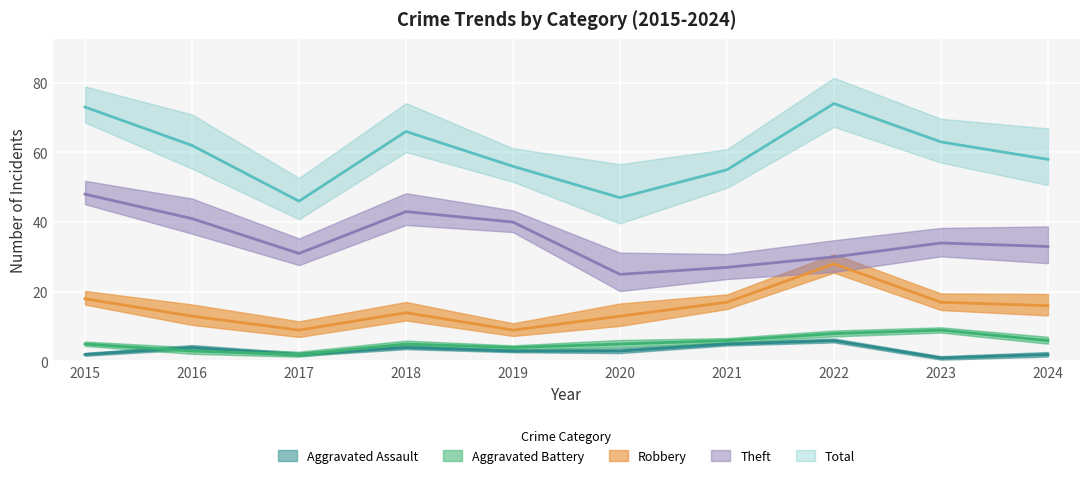

What are all the series names shown in the legend?

Aggravated Assault, Aggravated Battery, Robbery, Theft, Total